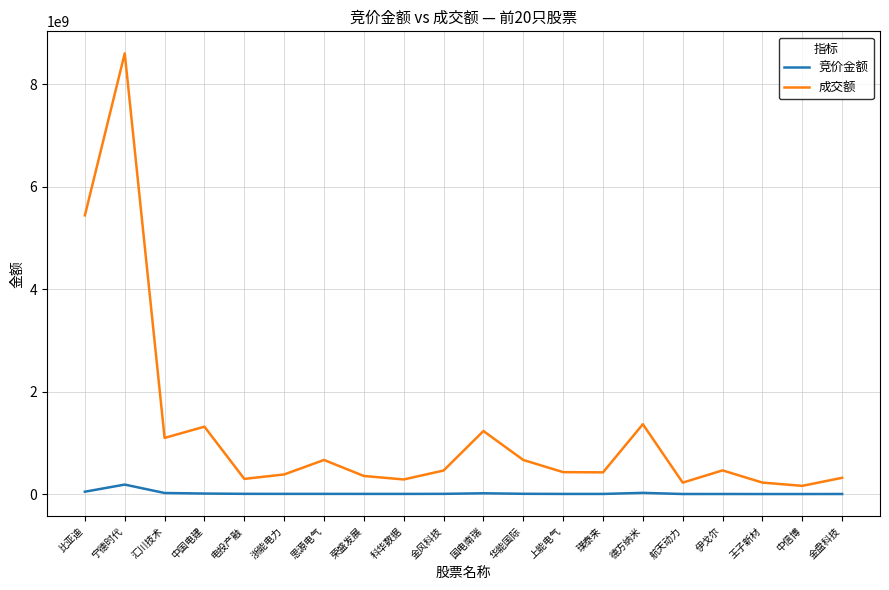

At which category is the sum across all series the highest?

宁德时代